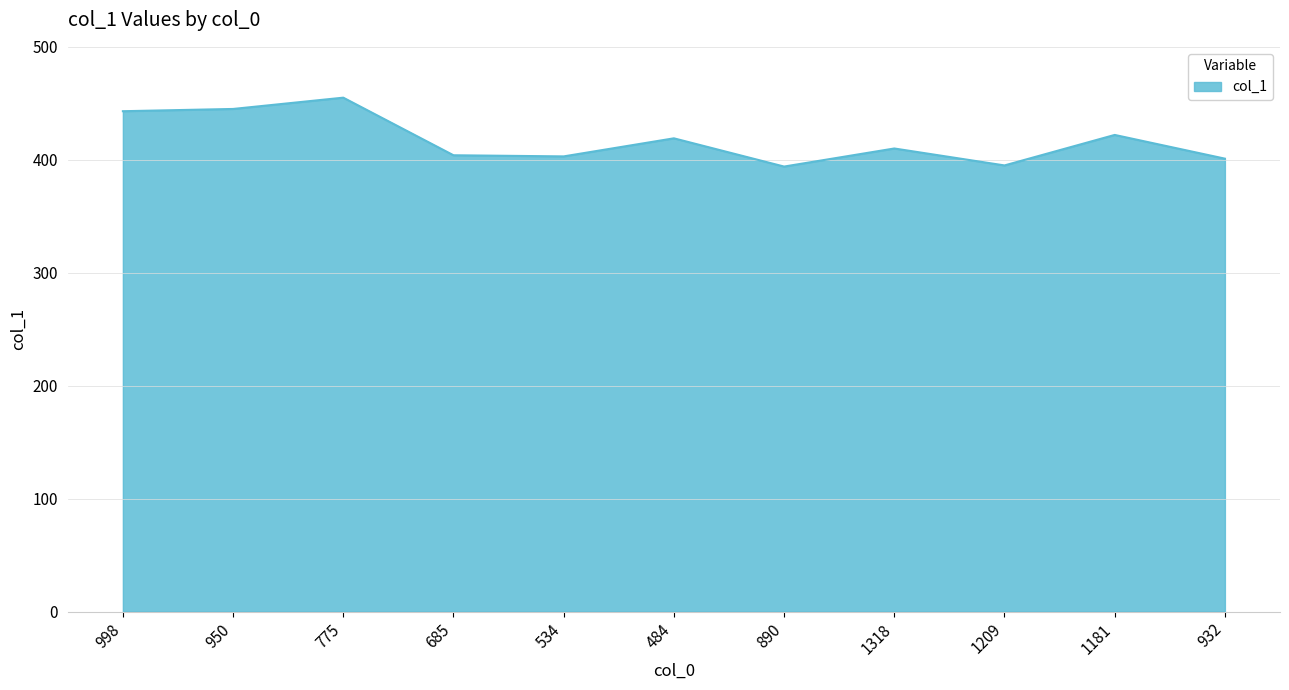

Is it true that the value at 998 is 191?

False